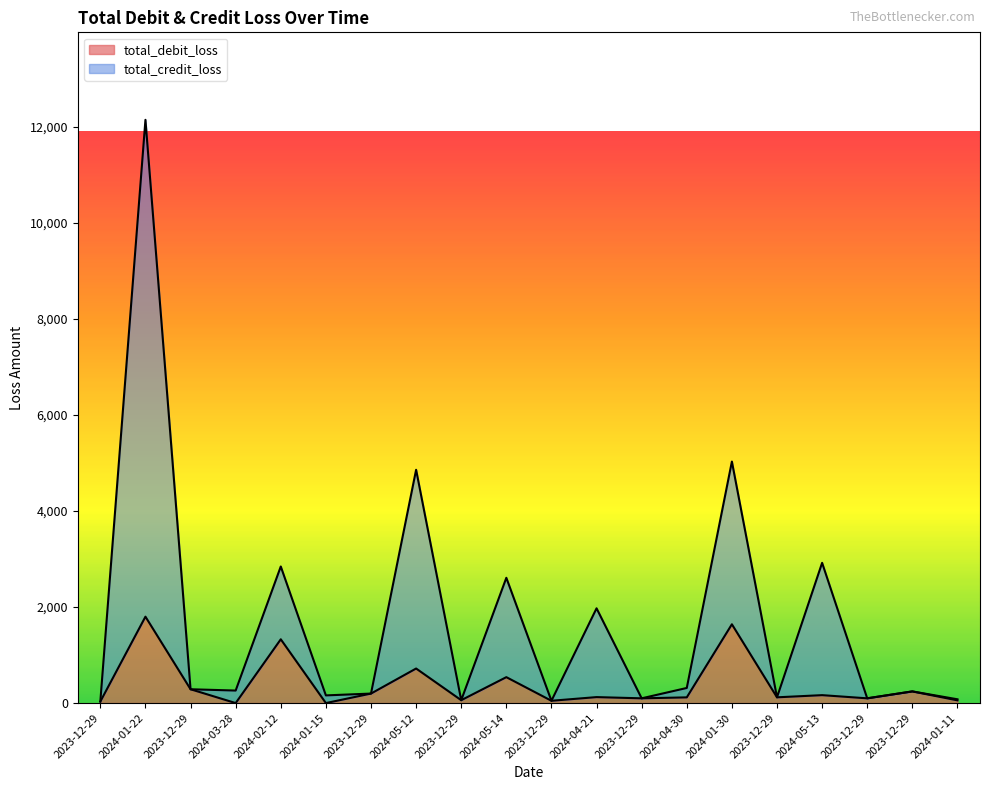

Does the chart have visible grid lines?

No